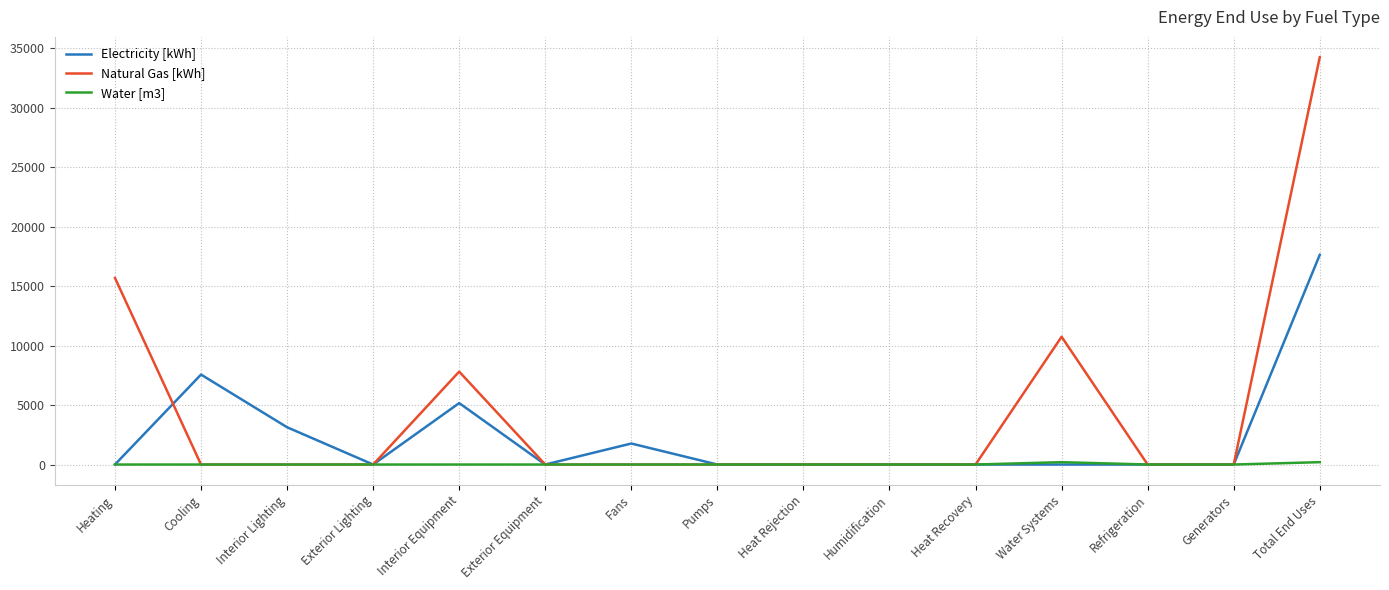

Which series has the widest spread of values?

Natural Gas [kWh]